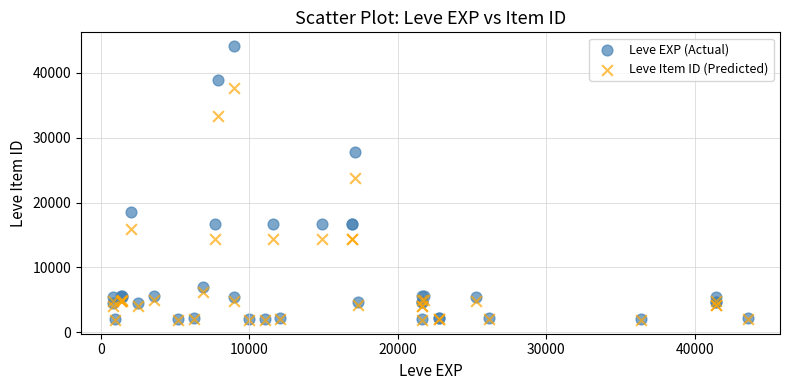

In the Leve Item ID (Predicted) series, what Y value is closest to 19794?

15934.4